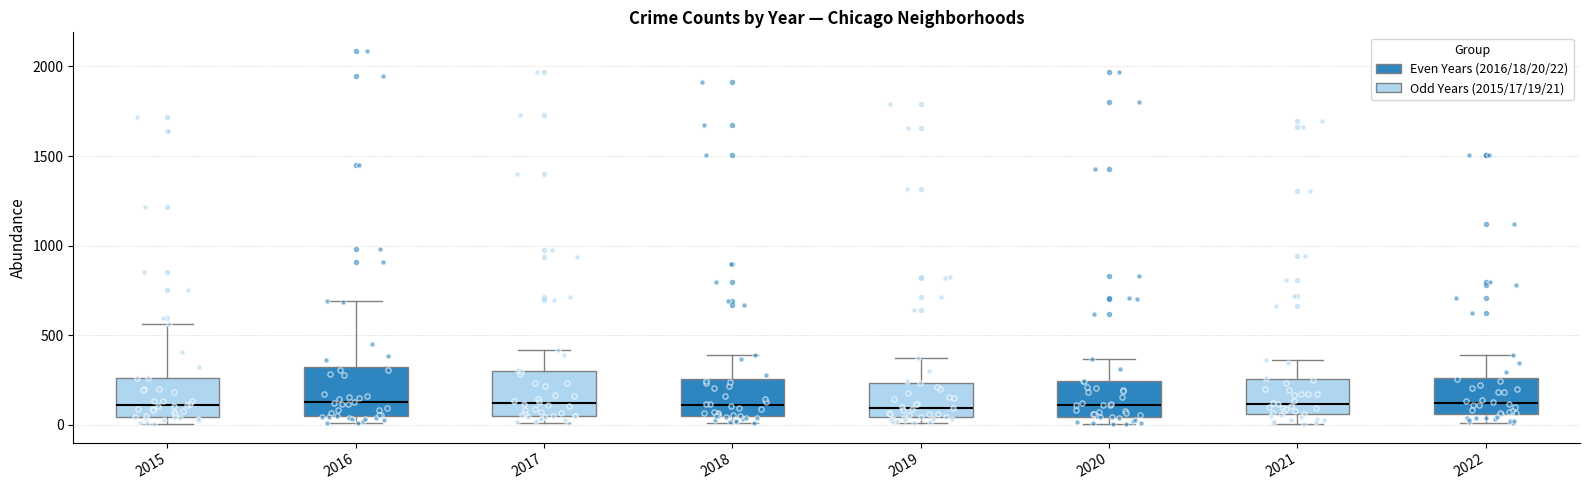

Where is the lower edge of the box at x = 2022 on the y-axis? The values are not printed on the chart, so give them approximately, as read against the axis.

50